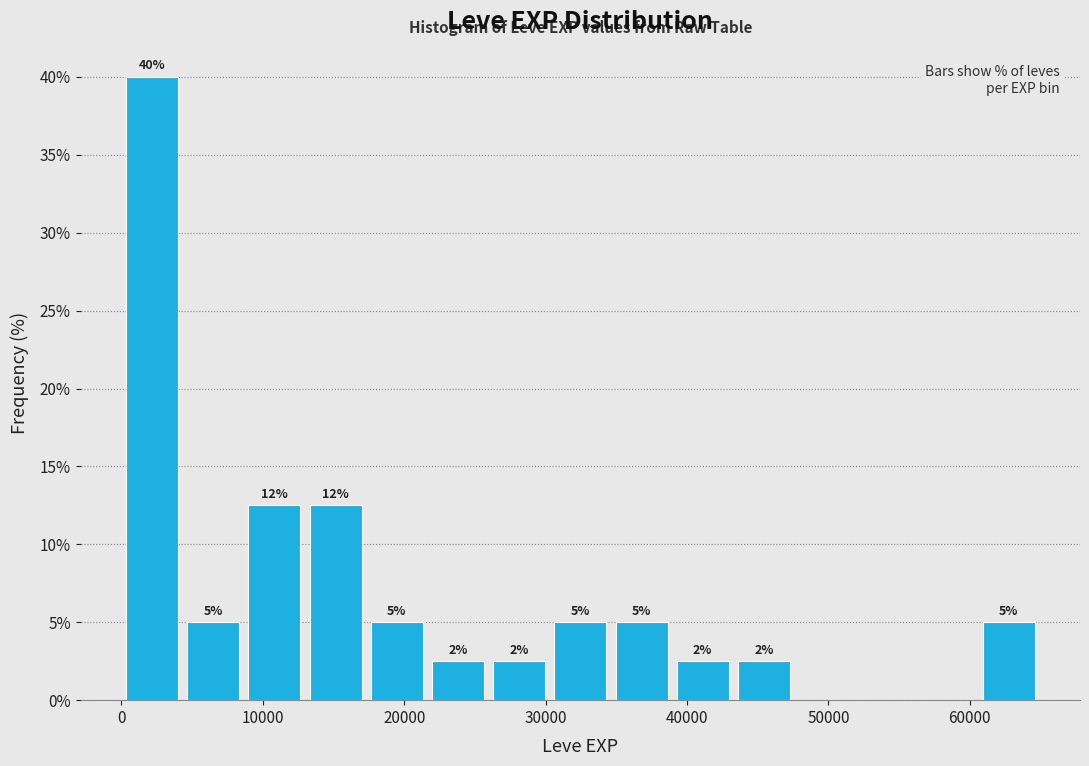

Which range on the x-axis has the tallest bar?

0 to 4000